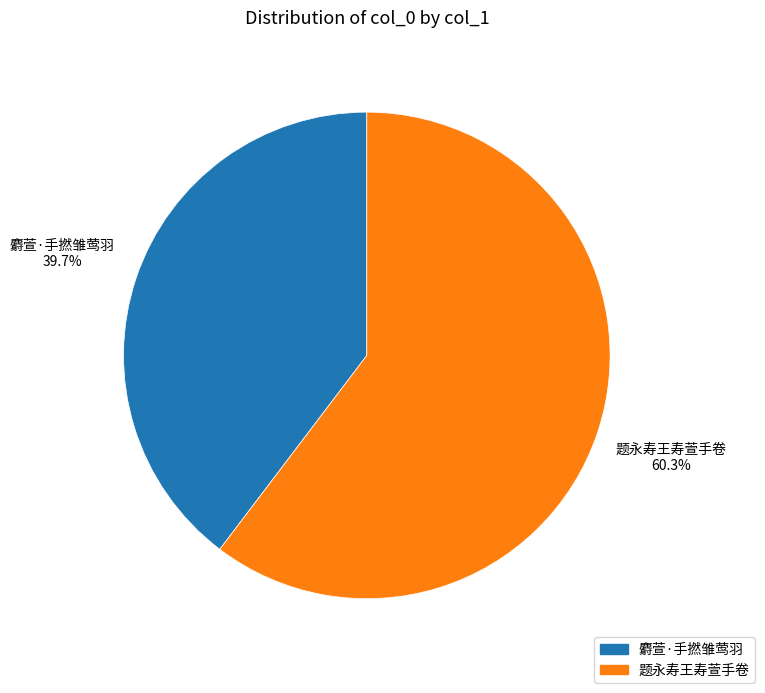

What portion of the pie excludes 麝萱·手撚雏莺羽?

60.3%